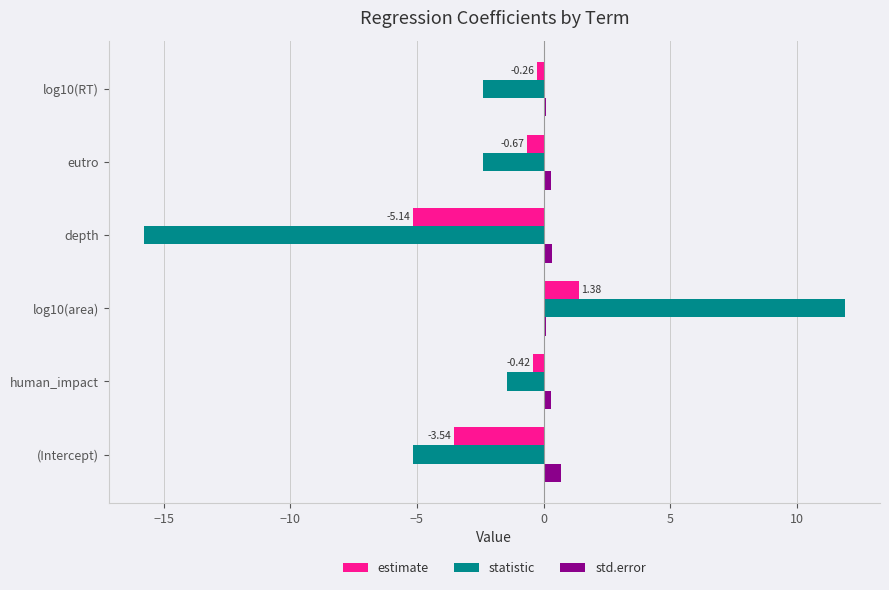

Rank the series by their average value, from highest to lowest.

std.error, estimate, statistic